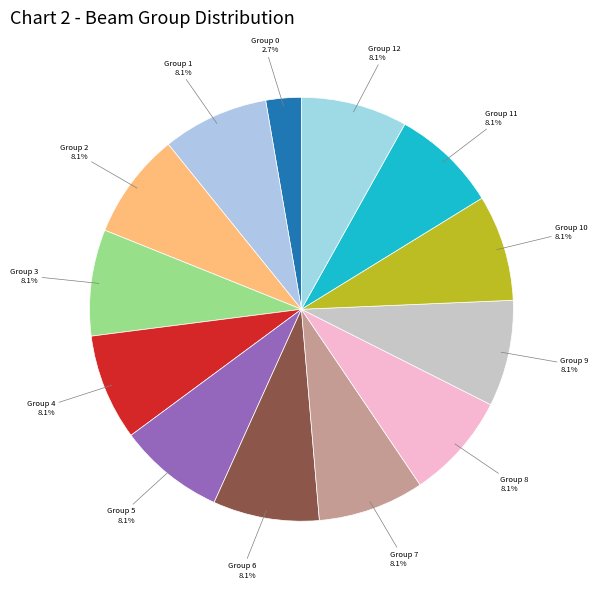

What is the largest slice in the pie chart?

Group 1